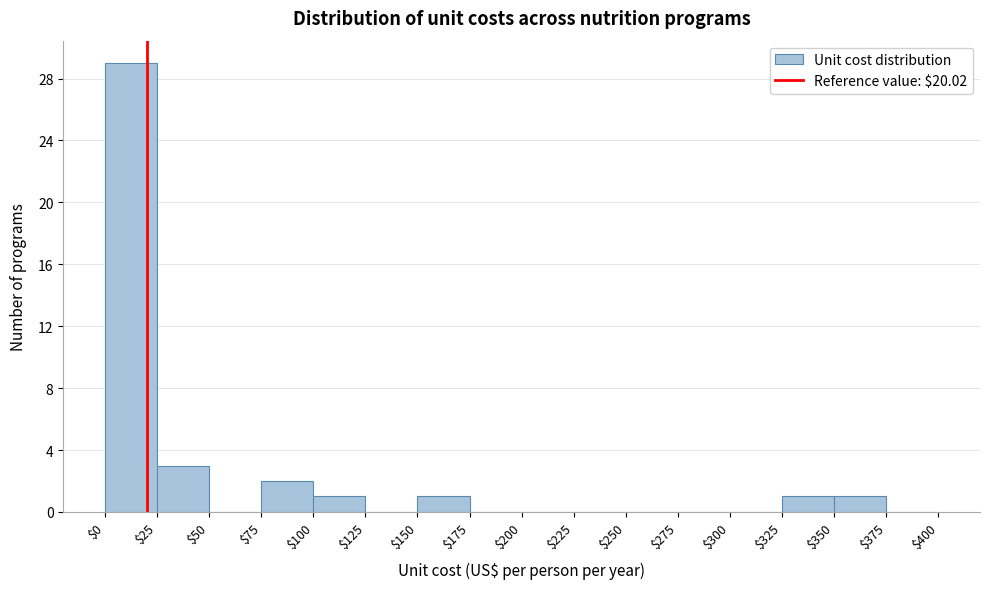

What is the height of the bar covering $150 to $175 on the x-axis? The values are not printed on the chart, so give them approximately, as read against the axis.

1